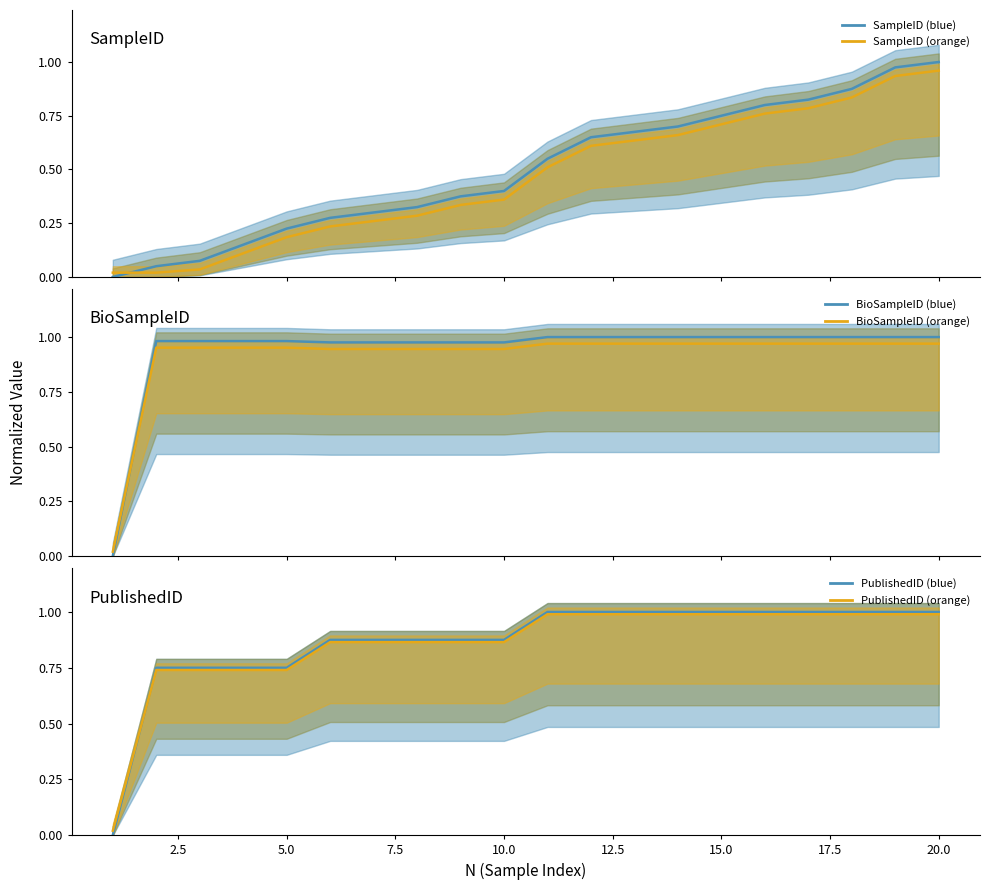

Rank the series by their maximum value, from lowest to highest.

SampleID (orange), BioSampleID (orange), PublishedID (orange), PublishedID (blue), SampleID (blue), BioSampleID (blue)